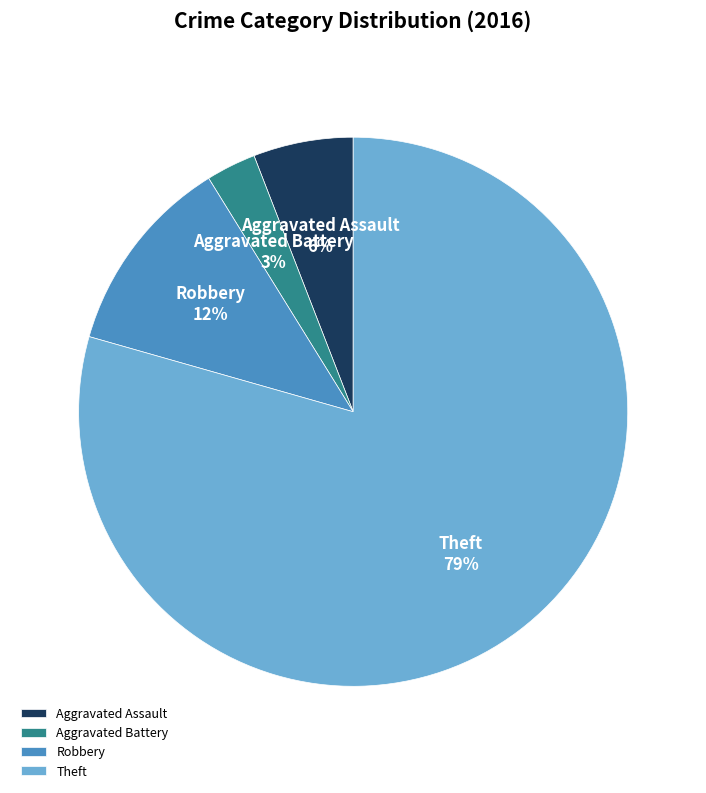

Which slice is the largest?

Theft